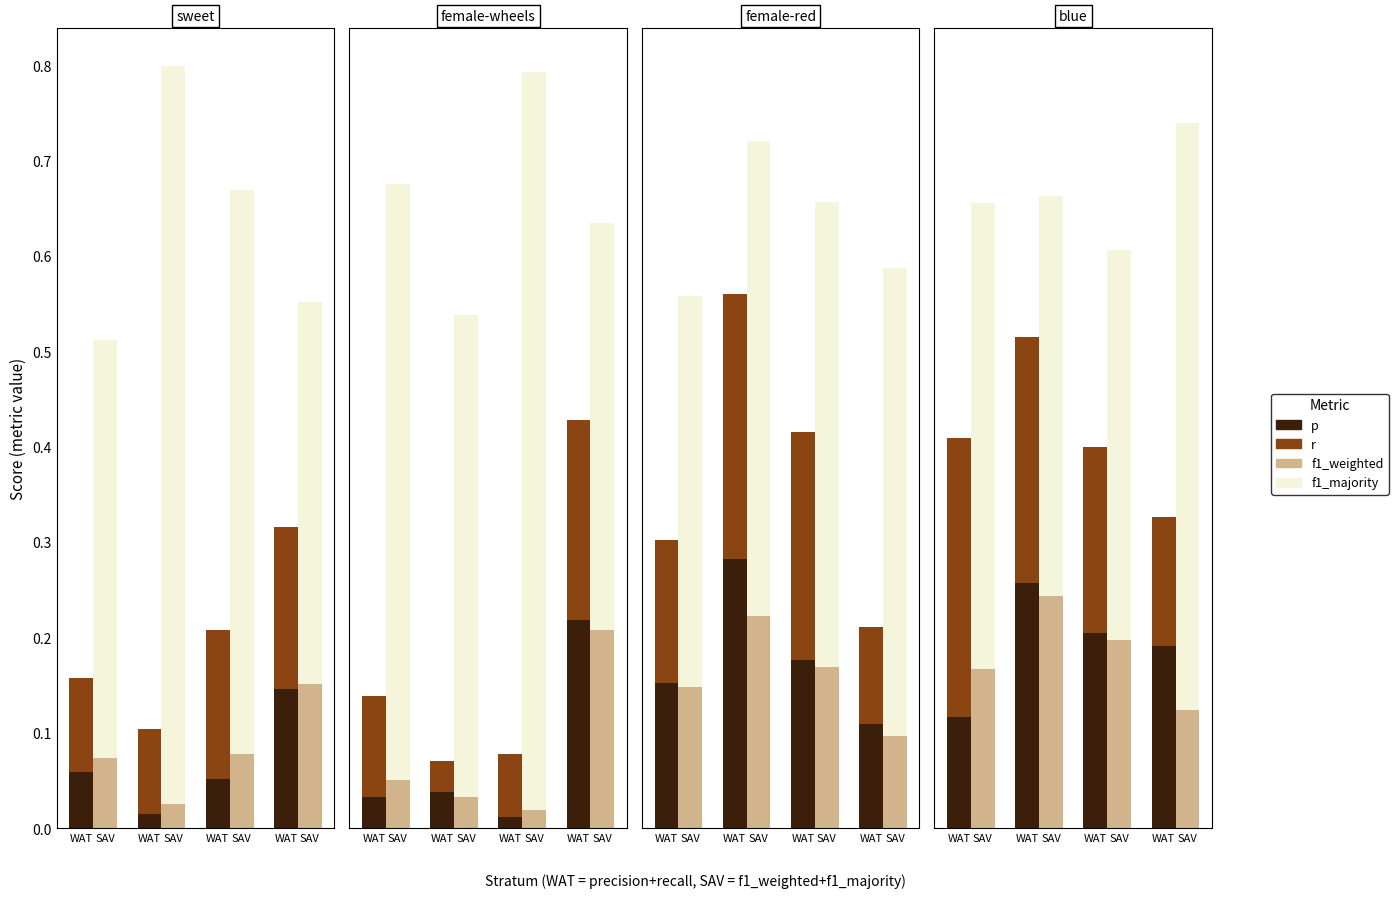

How many bars are there in each group?

4